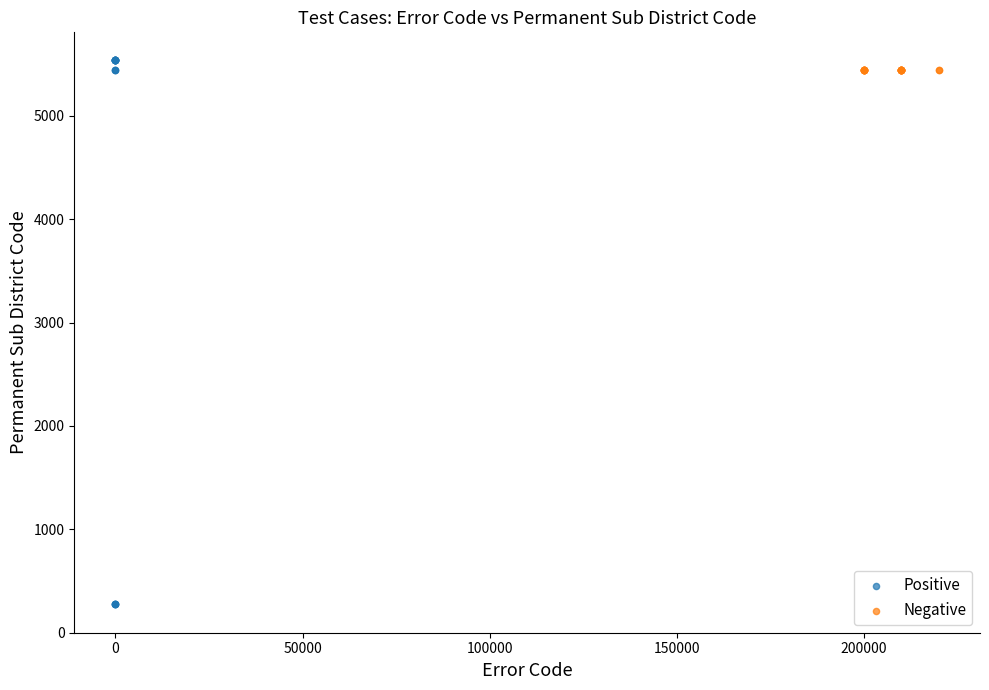

What are all the series names shown in the legend?

Positive, Negative